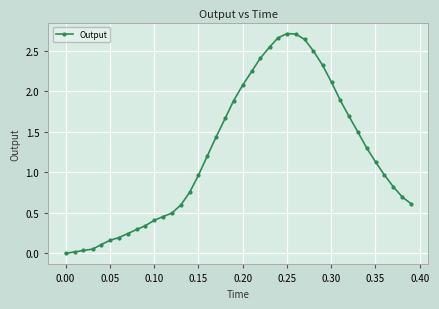

What is the average value?

1.2